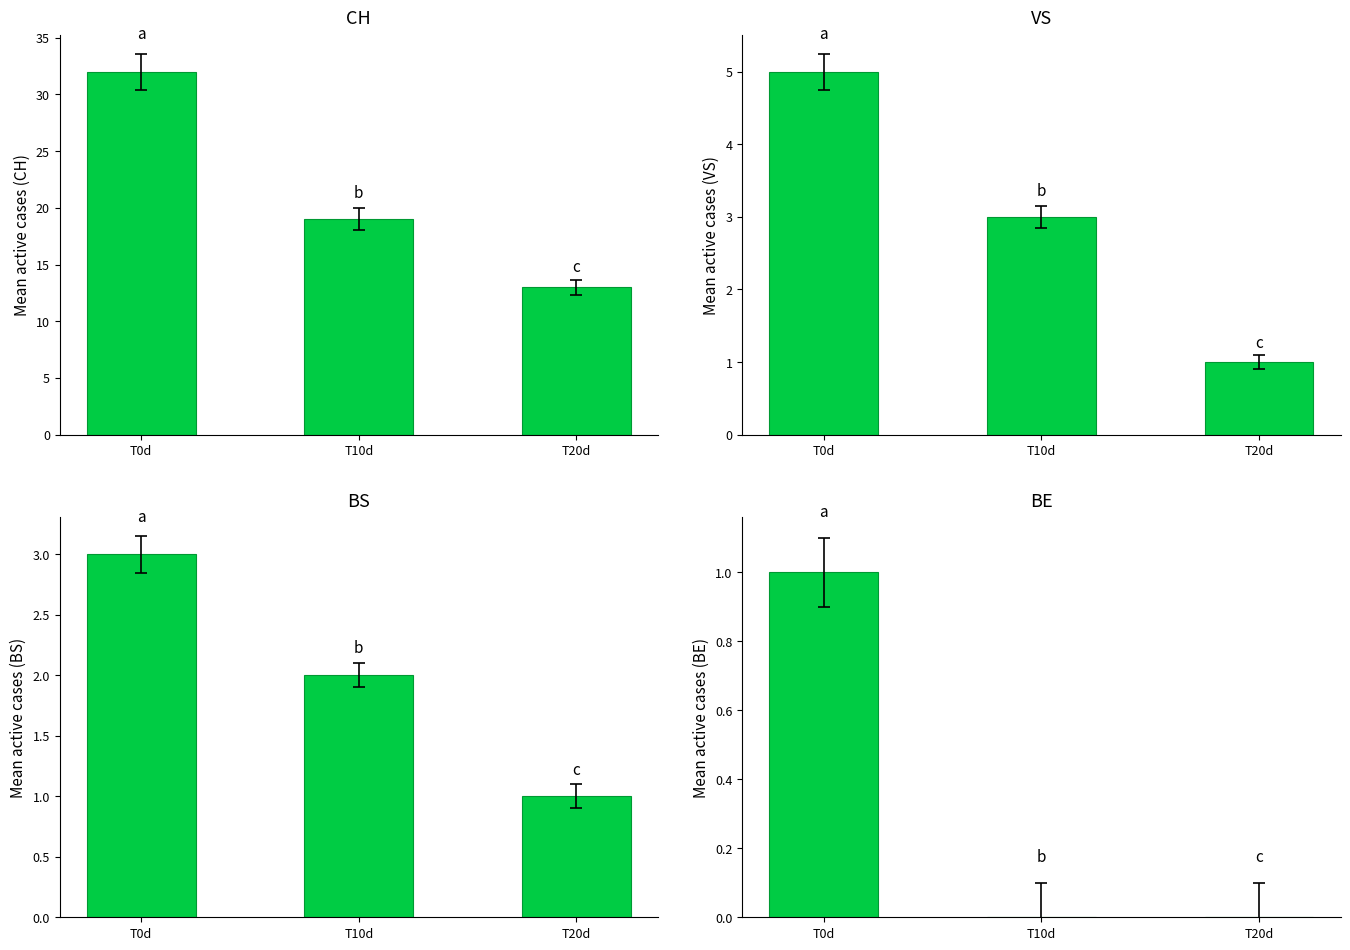

Reading left to right, what are all the values shown in this chart?

CH: 32	19	13
VS: 5	3	1
BS: 3	2	1
BE: 1	0	0